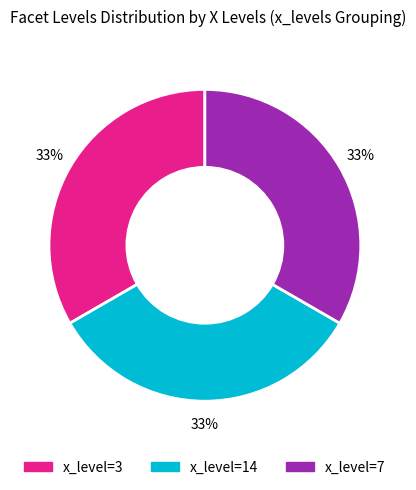

How many segments does this pie chart have?

3